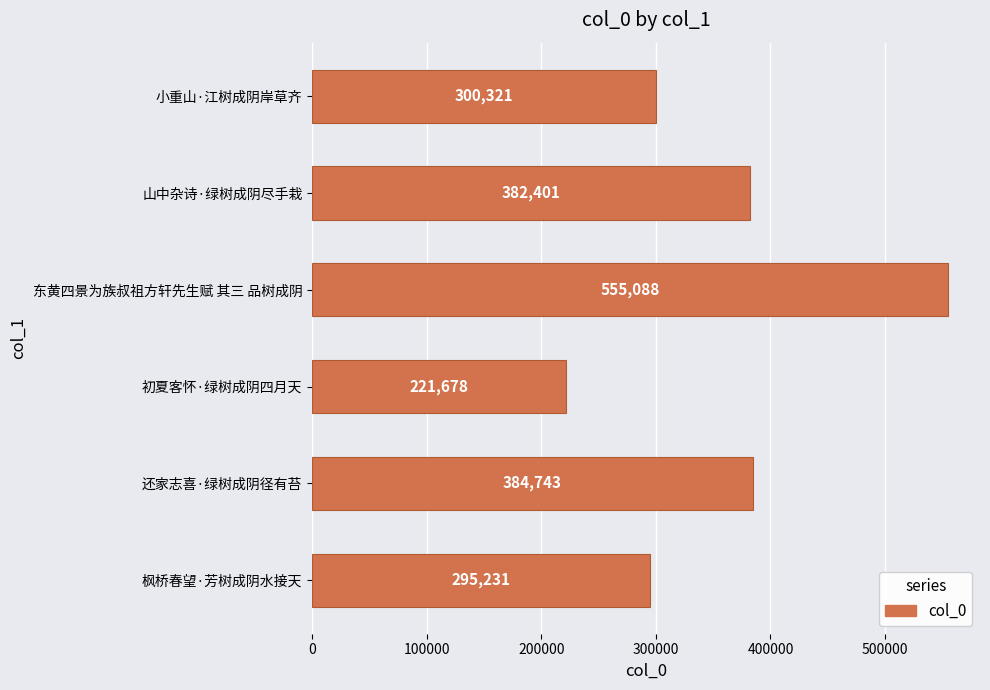

The value at 东黄四景为族叔祖方轩先生赋 其三 品树成阴 is 111549. True or false?

False